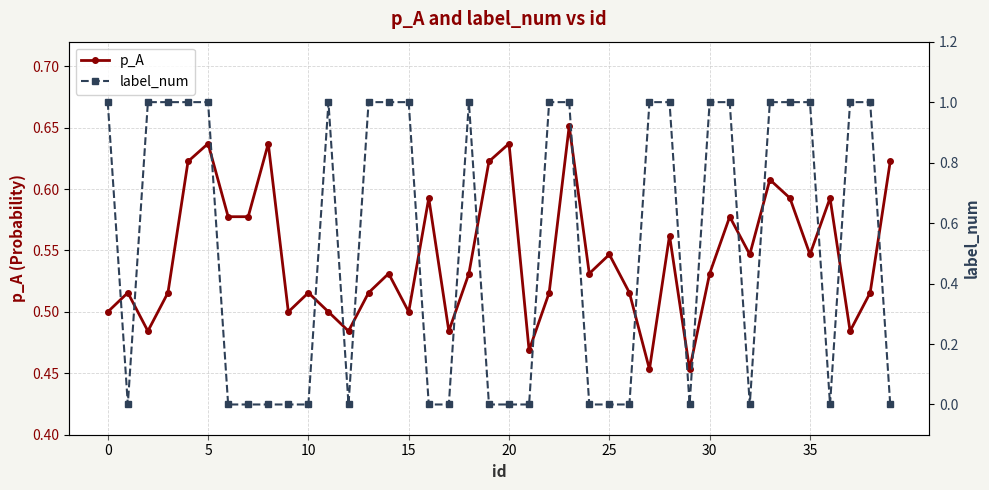

After their last crossing, which series has the higher values: label_num or p_A?

p_A